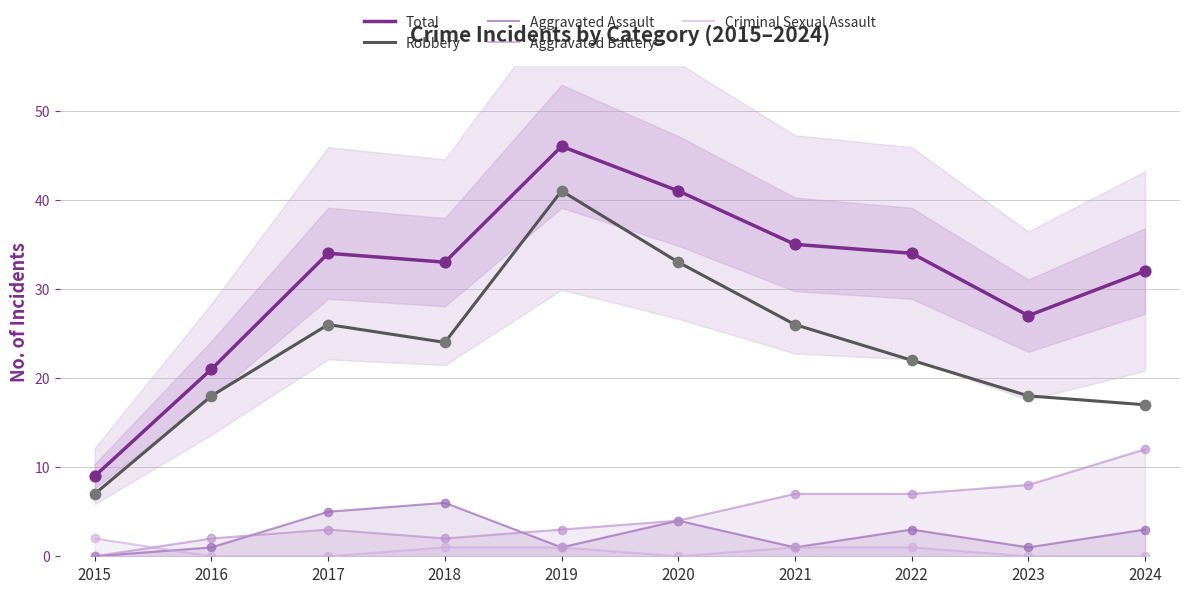

What is the total value across all series at 2020?

82